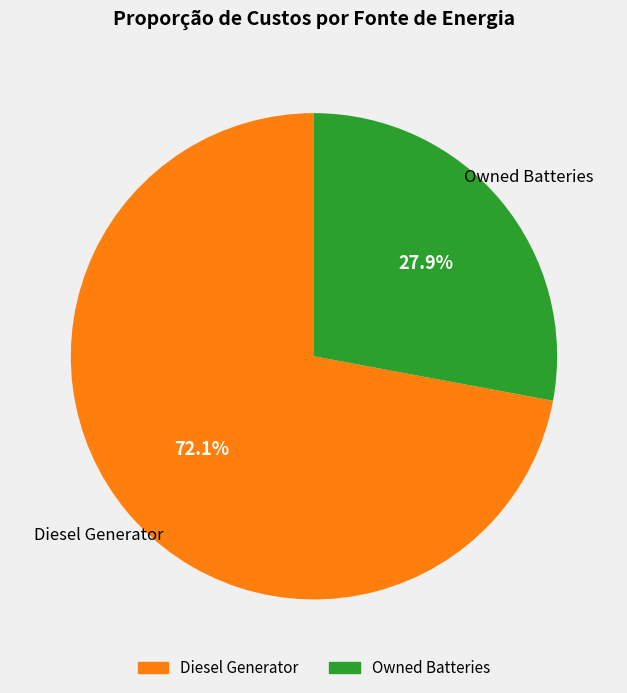

Is there a majority slice in this chart?

Yes